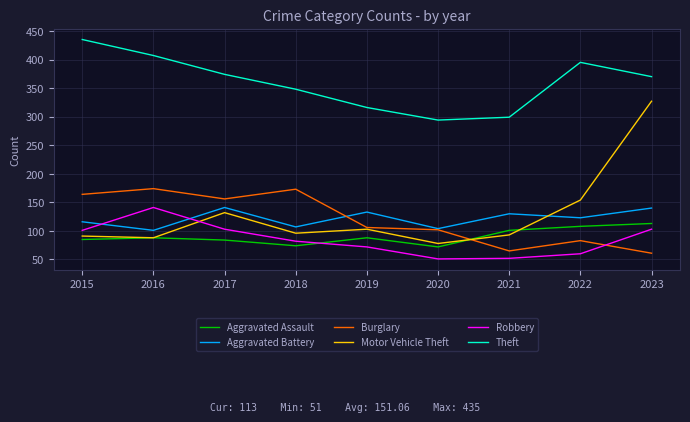

What is the difference between the second highest and minimum values in the Robbery series?

52